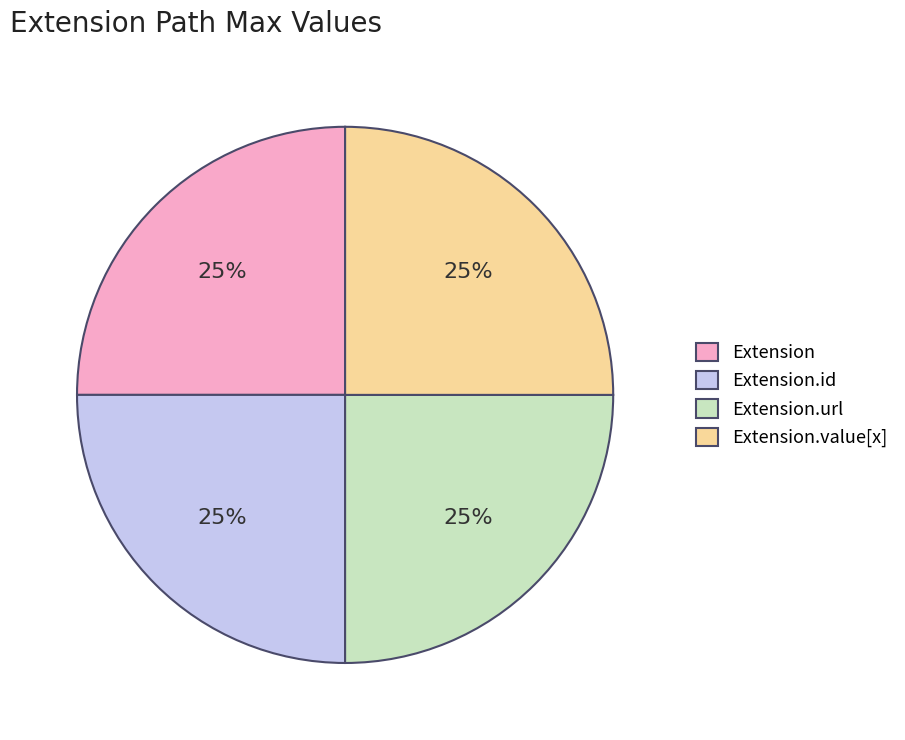

Is it true that Extension is 1% of the pie?

False